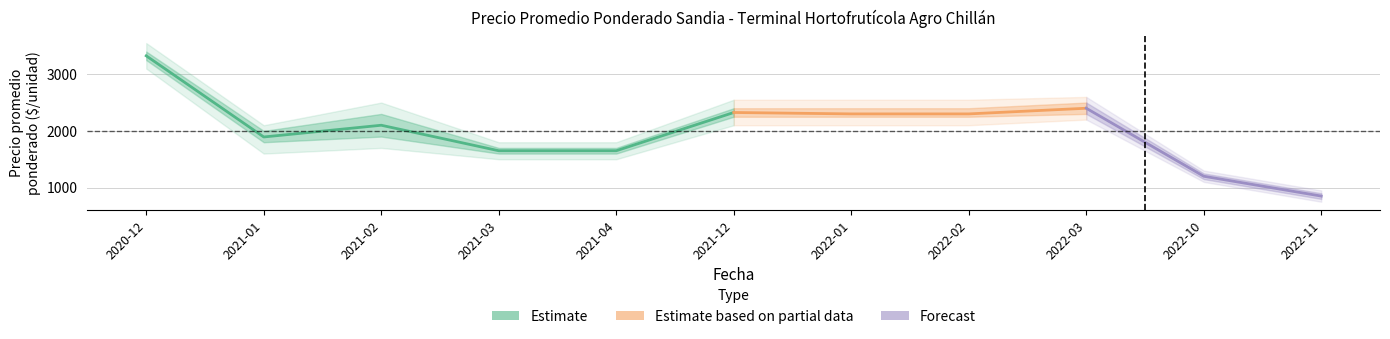

At which label is Precio minimo closest to 2025?

2021-02